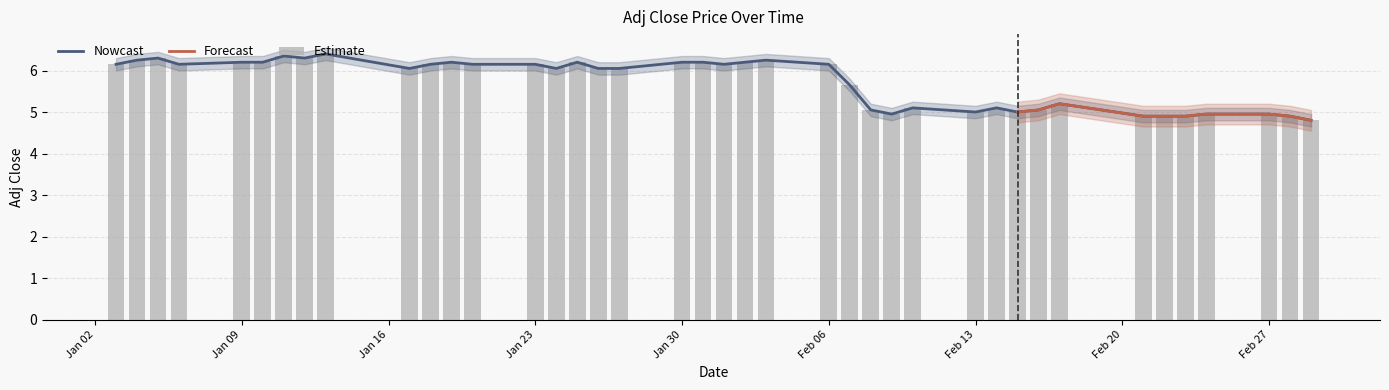

What is the maximum value for Nowcast?

6.4